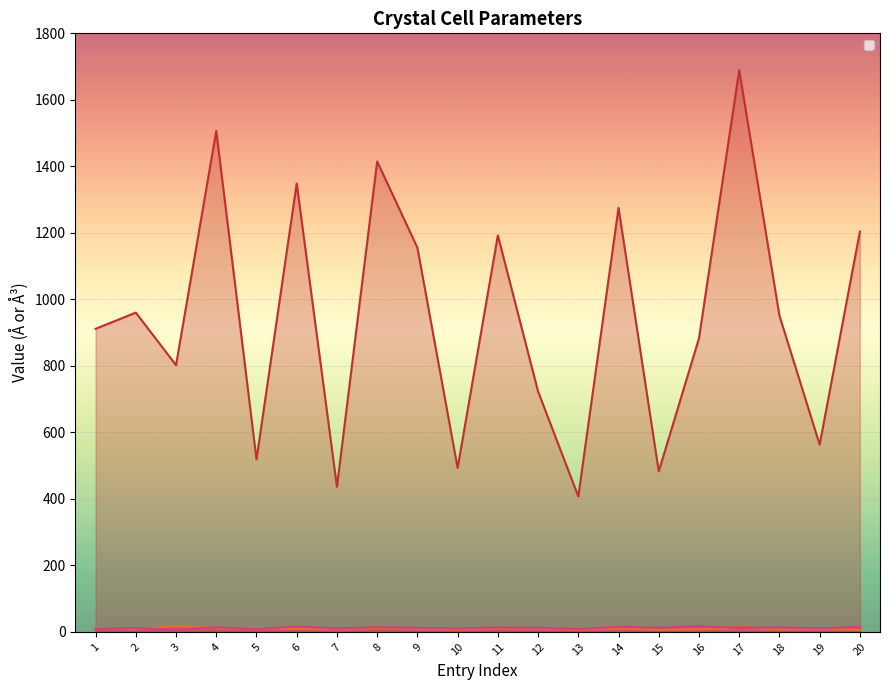

True or false: _cell_volume and _cell_length_c intersect in this chart.

False